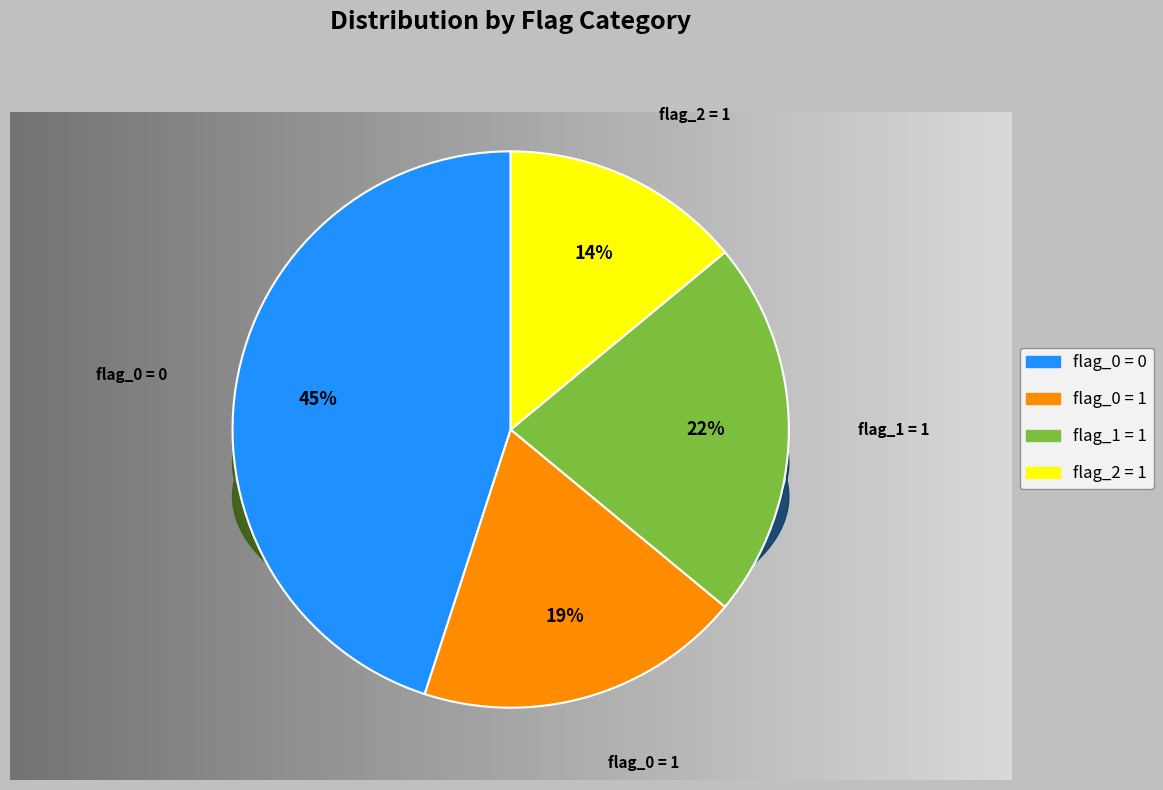

Rank the categories by value from lowest to highest.

flag_2 = 1, flag_0 = 1, flag_1 = 1, flag_0 = 0